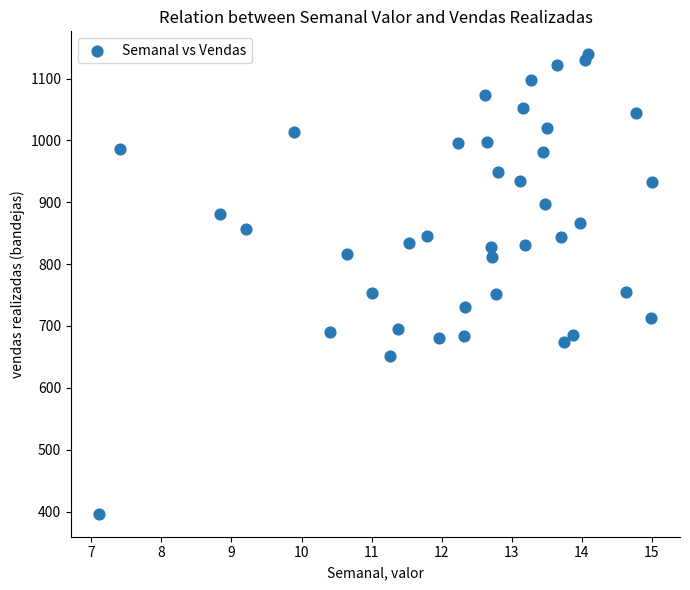

What is the range of Y values (max minus min)?

742.8